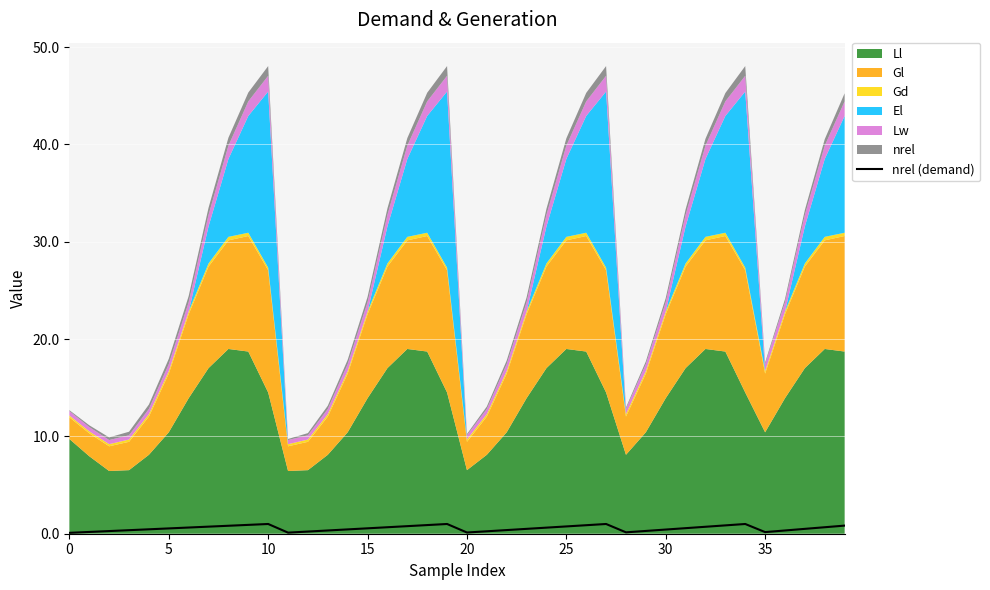

What is the value of the 10th point from the left?

0.9